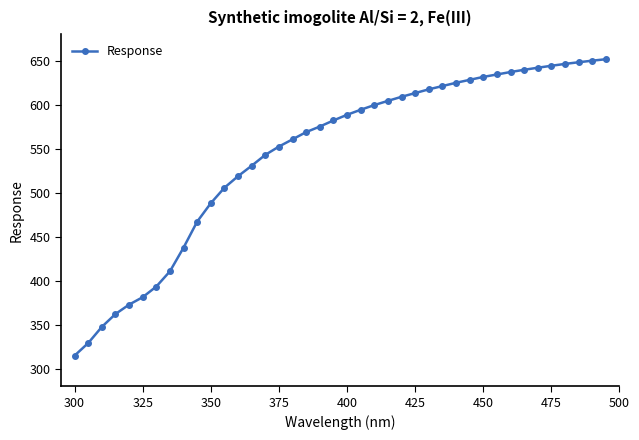

What is the value of the 22nd point from the left?

594.1